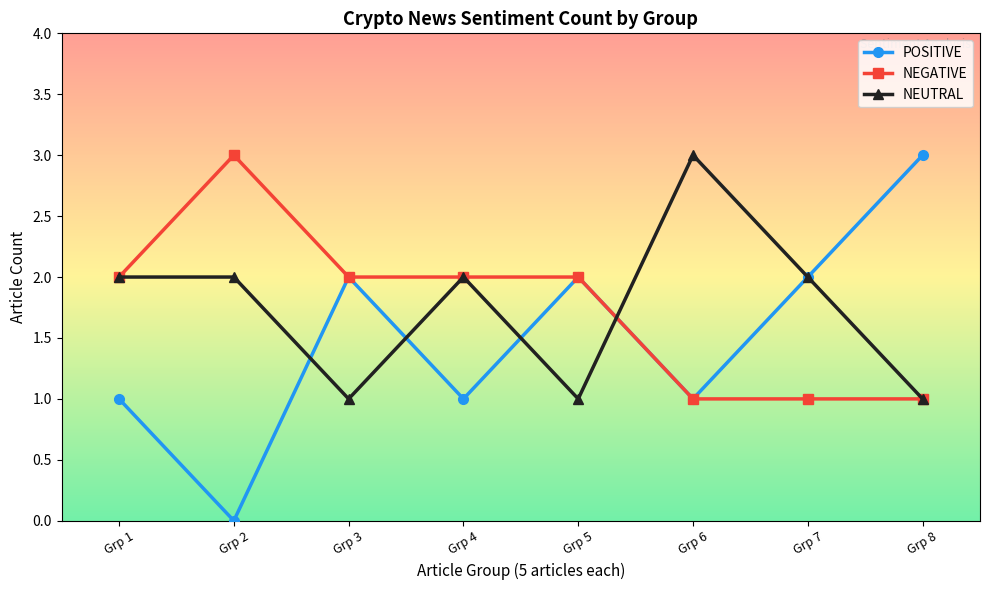

Which category has the lowest value in the POSITIVE series?

Grp 2